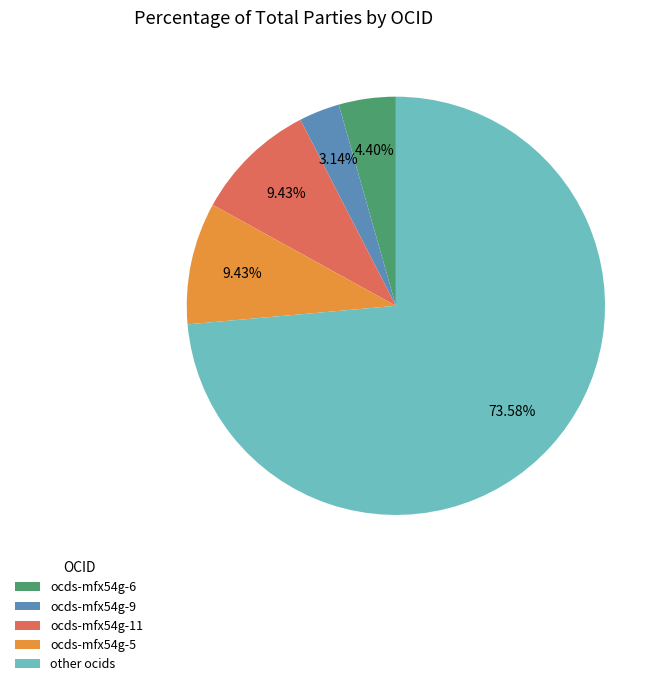

Is it true that ocds-mfx54g-6 is 10% of the pie?

False